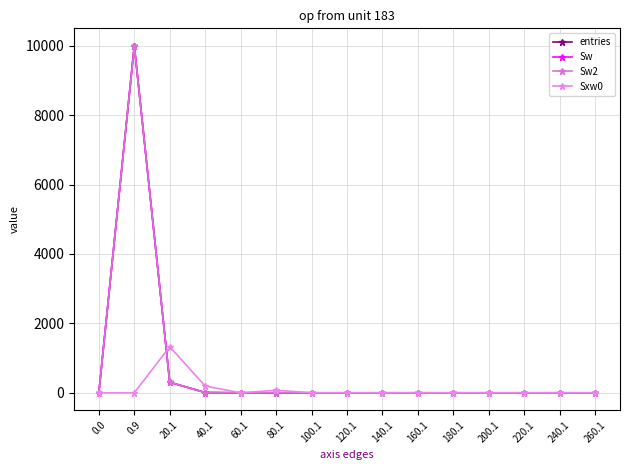

True or false: Sw and Sw2 cross at least once.

False